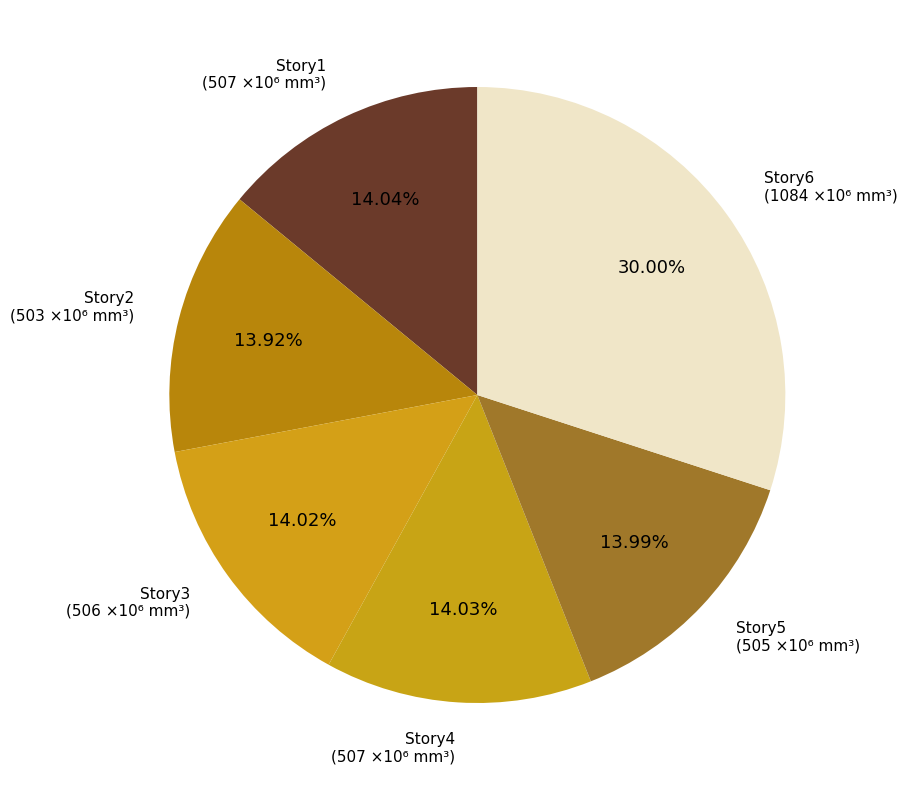

Is there any slice that represents more than half of the pie?

No